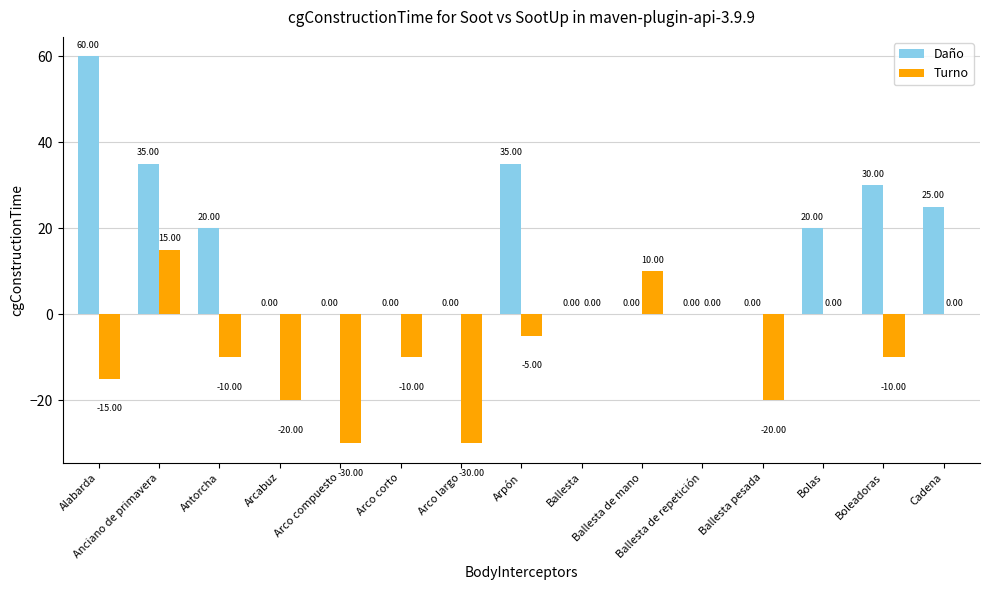

At which label is Daño closest to 30?

Boleadoras